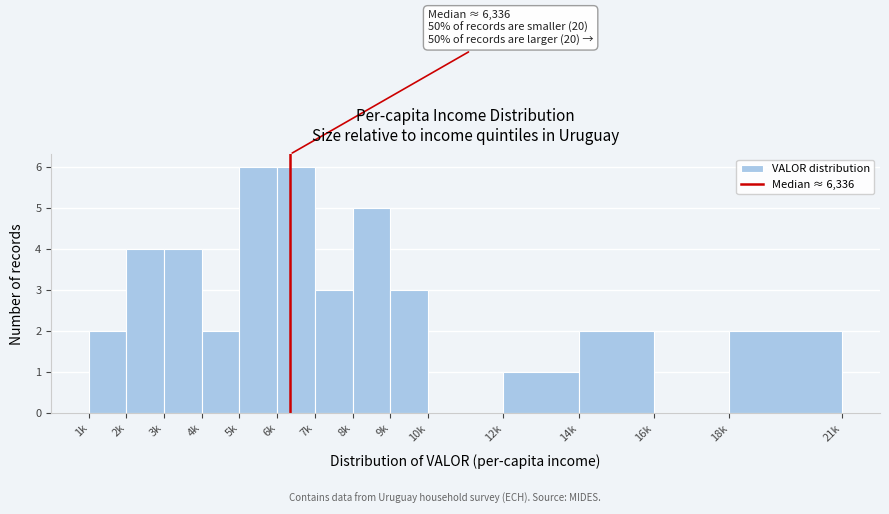

Reading left to right, extract all data points from this chart.

1k=2	2k=4	3k=4	4k=2	5k=6	6k=6	7k=3	8k=5	9k=3	10k=0	12k=1	14k=2	16k=0	18k=2